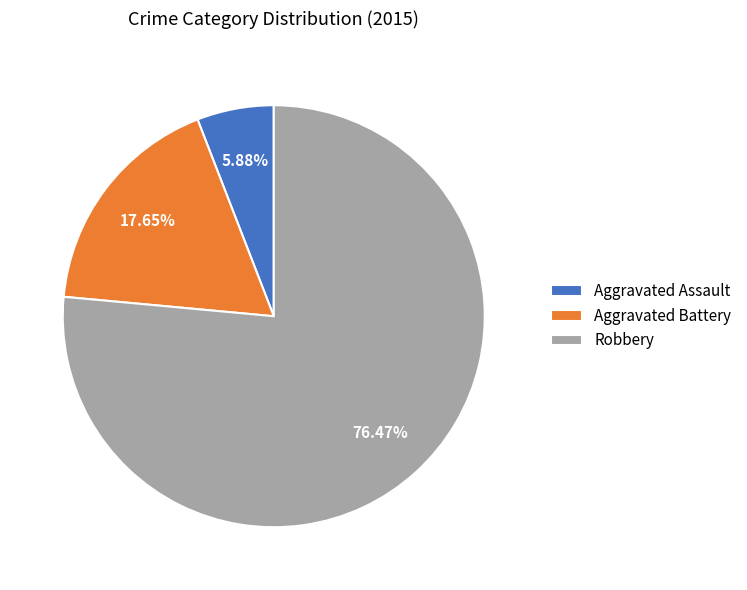

Does any single category account for the majority?

Yes